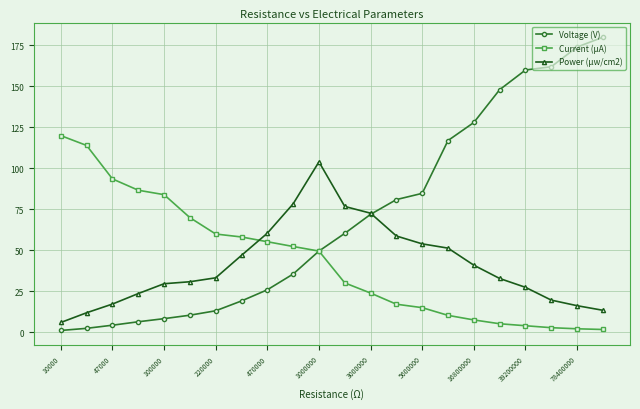

What is the maximum value shown in the chart?

180.0